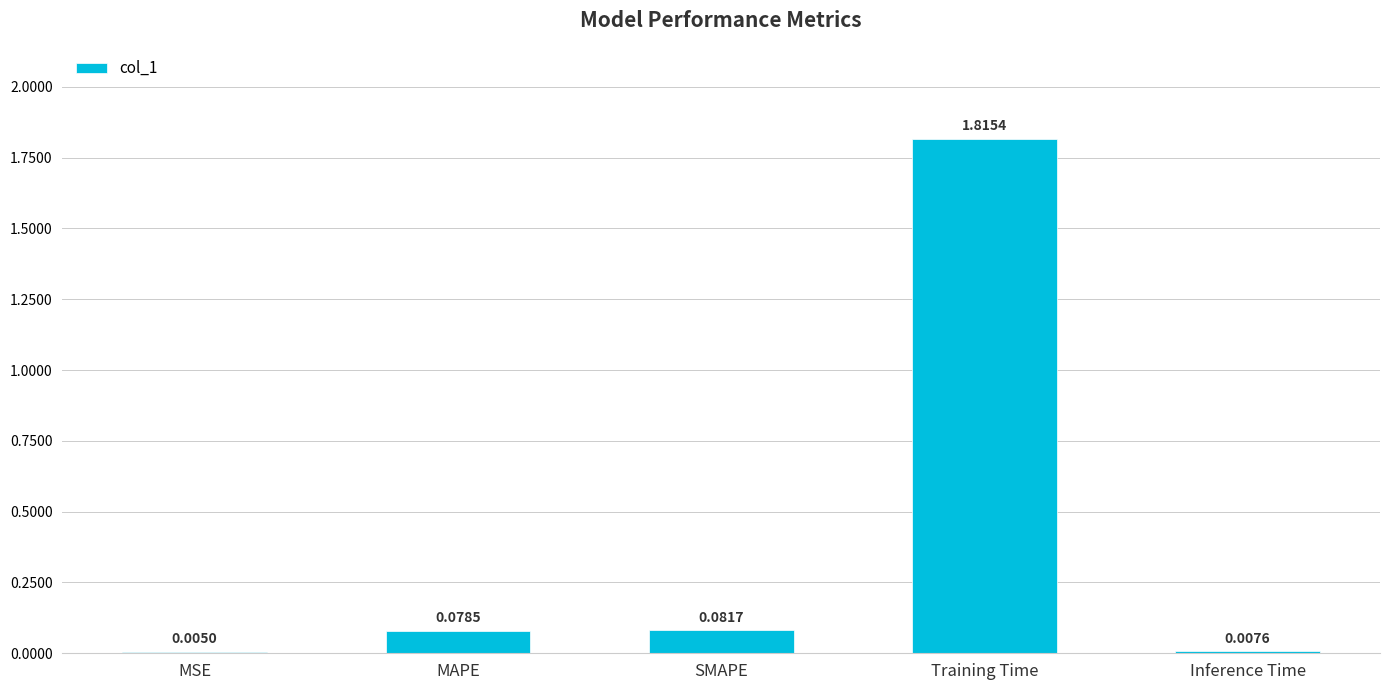

What is the sum of all values?

2.0